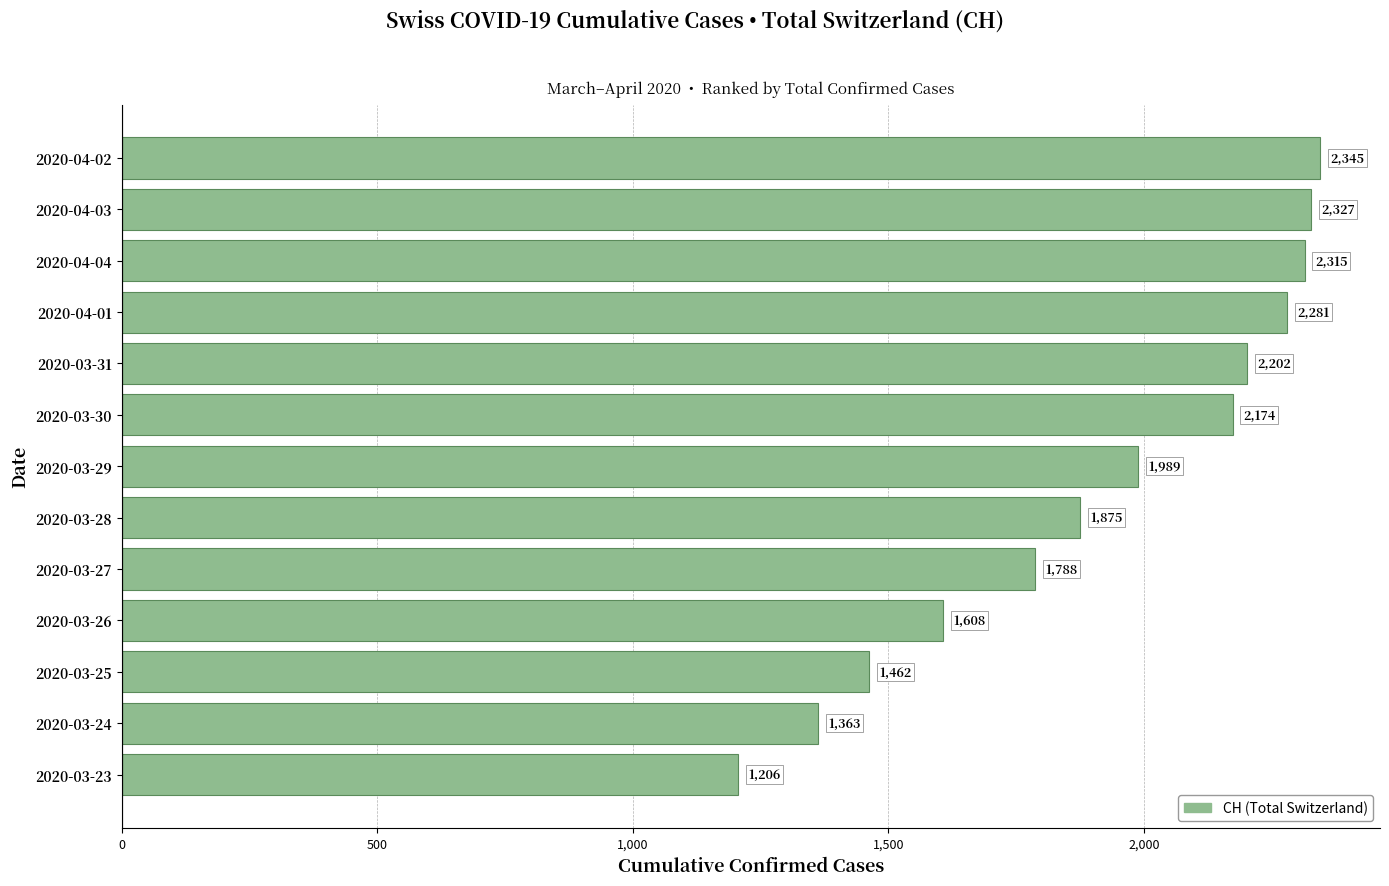

What is the label of the 2nd bar from the bottom?

2020-03-24